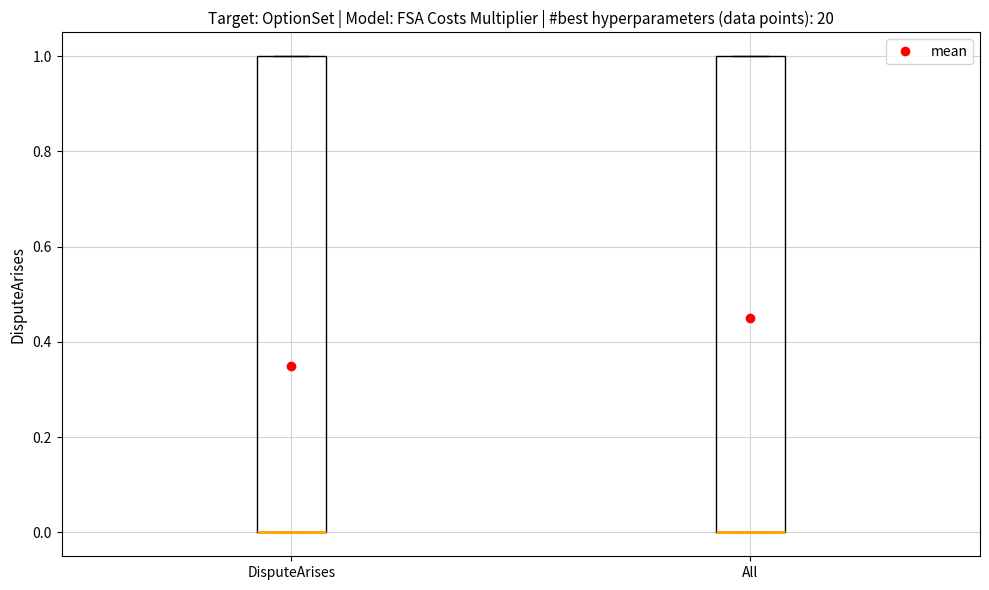

Reading left to right, transcribe this box plot: for each box, give where its median line is, the range the box spans, and where its two whiskers end, as read against the y-axis. The values are not printed on the chart, so give them approximately, as read against the axis.

DisputeArises: median 0 (drawn on the box's lower edge), box 0 to 1, whiskers 0 to 1
All: median 0 (drawn on the box's lower edge), box 0 to 1, whiskers 0 to 1